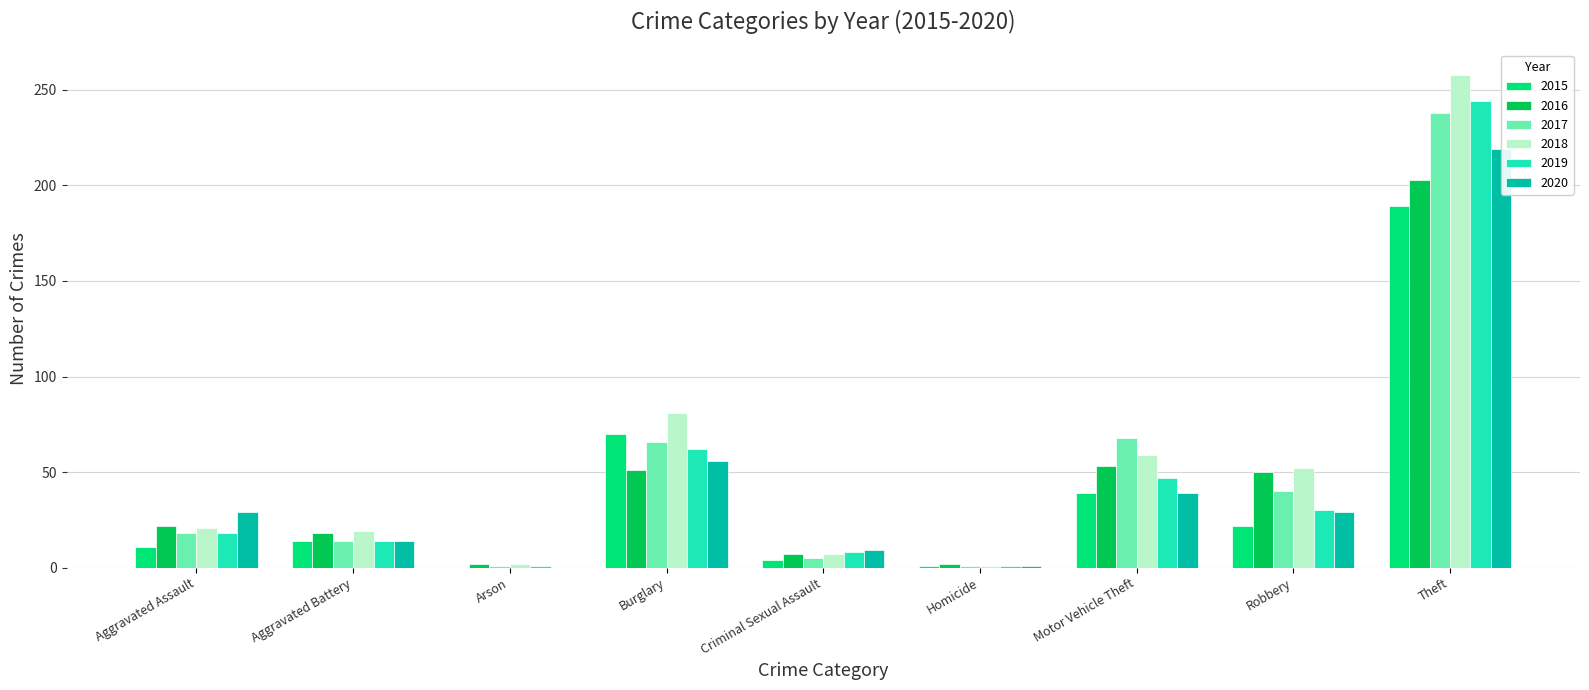

Where does the 2018 series first go above 21?

Burglary